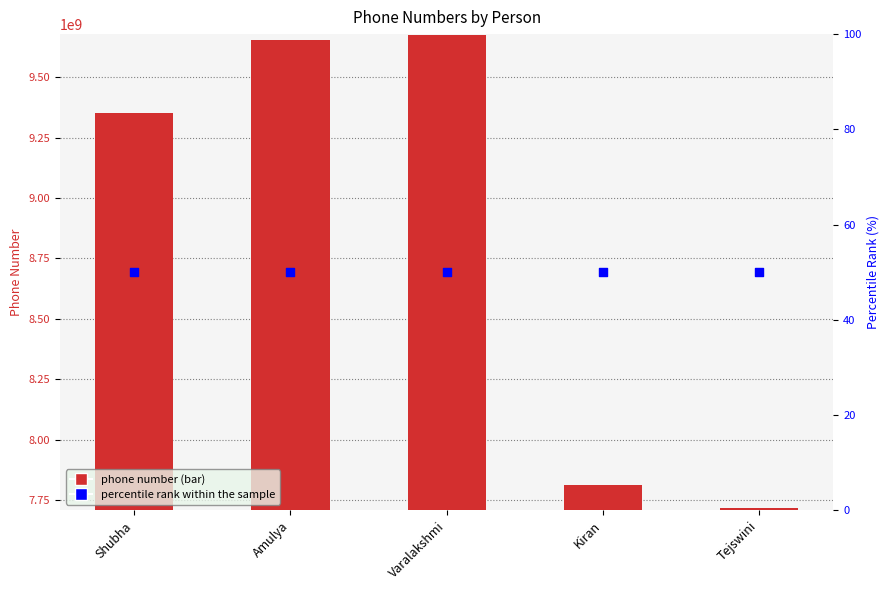

Which series has the largest total across all categories?

phone_number